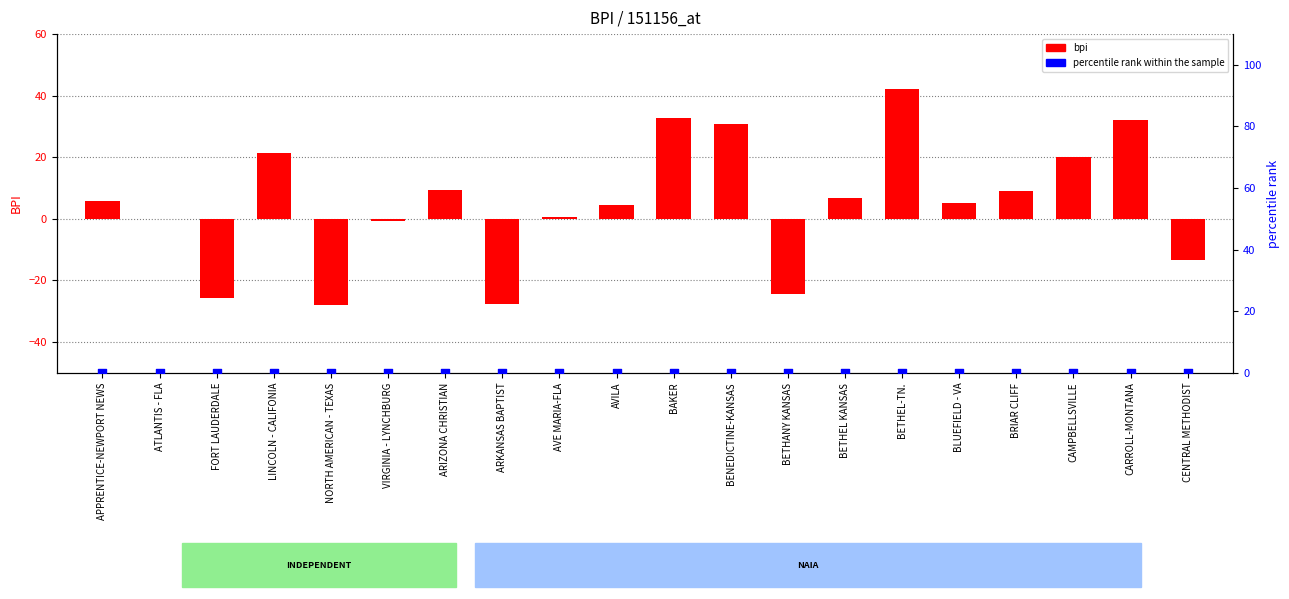

Which series has the largest total across all categories?

bpi